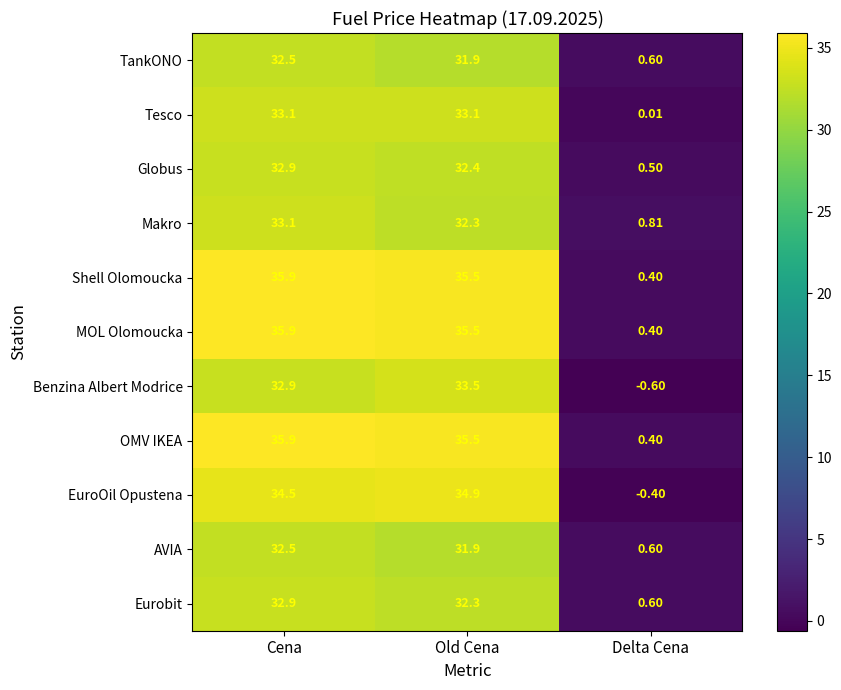

Count the number of data series in this chart.

11